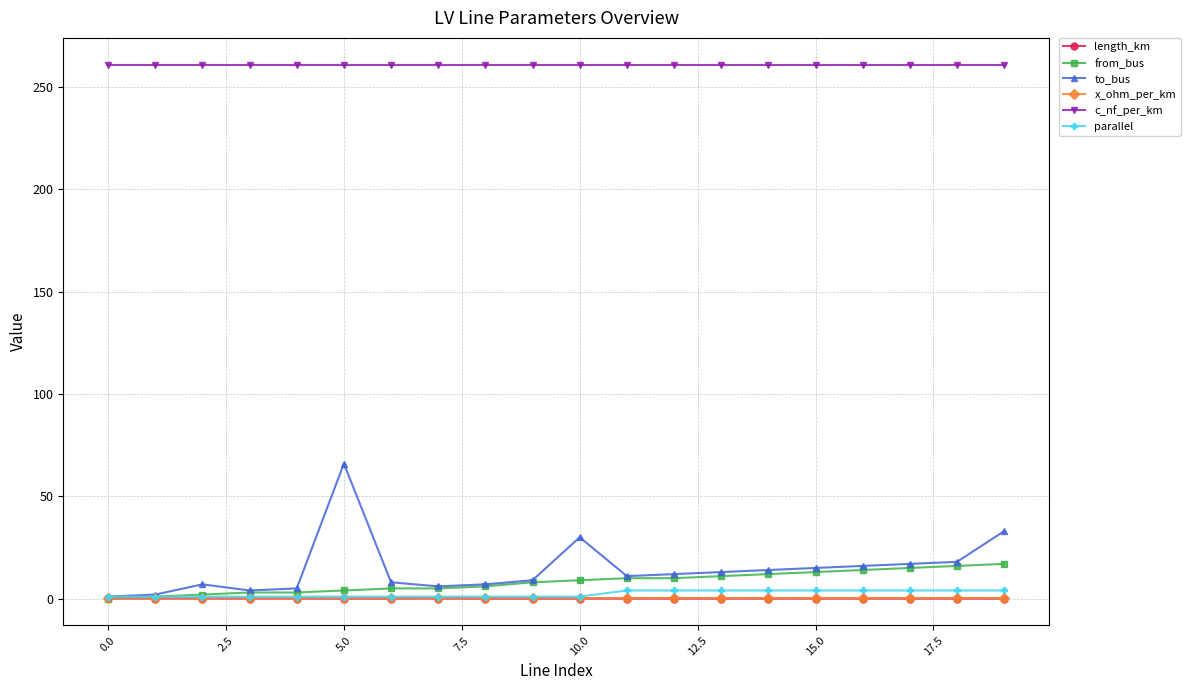

How many values in the from_bus series are below 9?

10